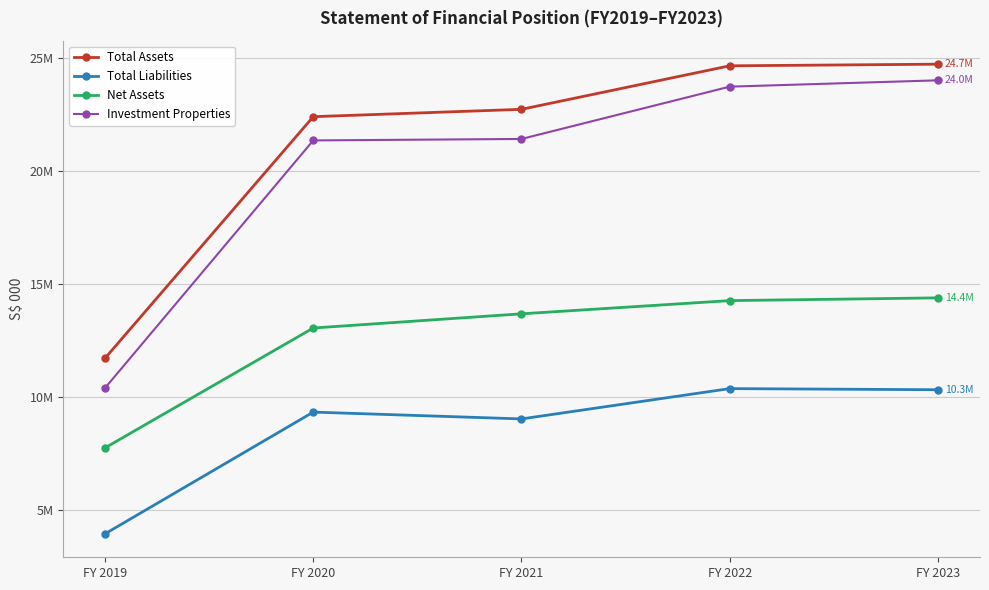

Is this an area chart (filled region under the line)?

No